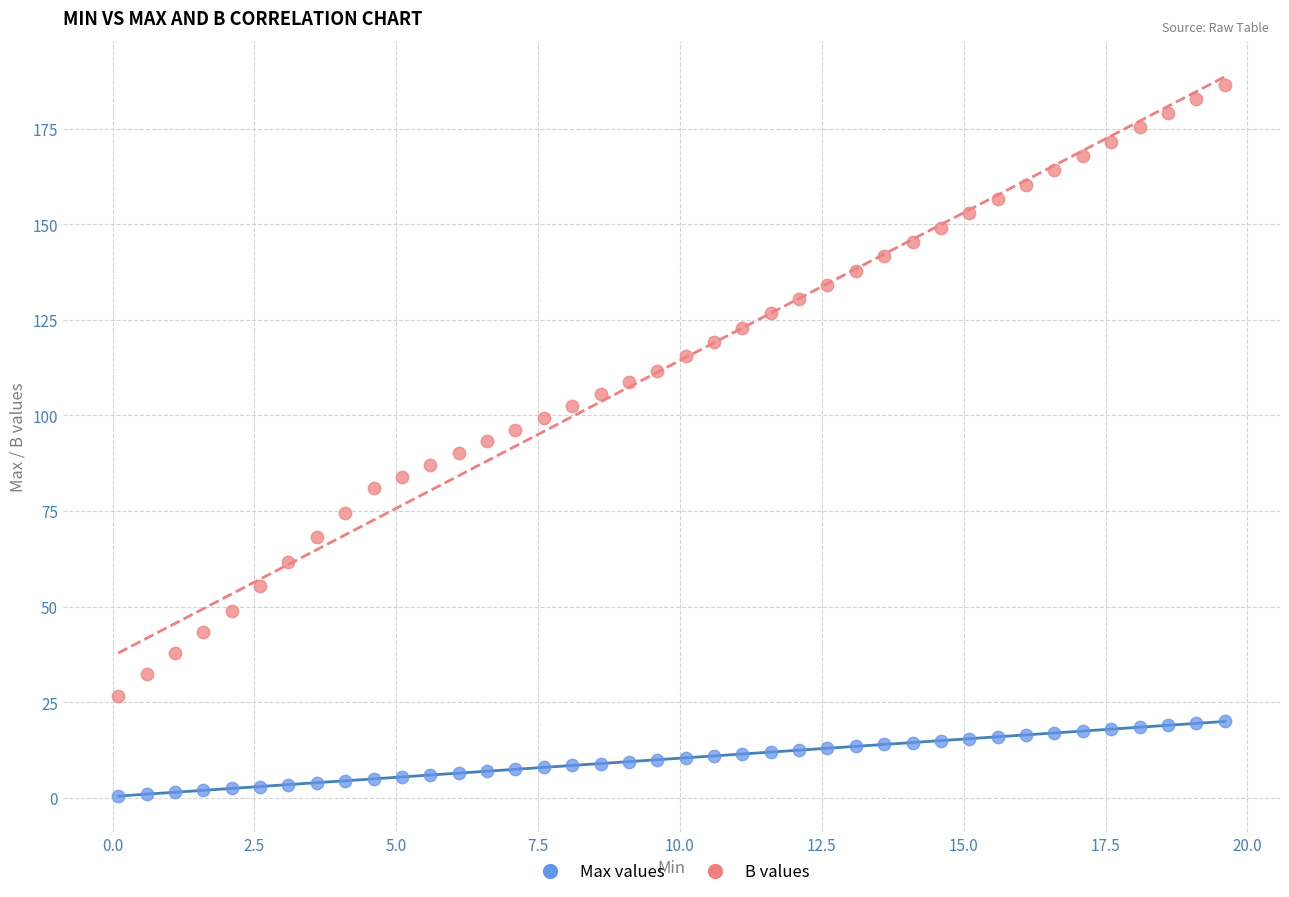

Across all data points, what is the range of X values (max minus min)?

19.5